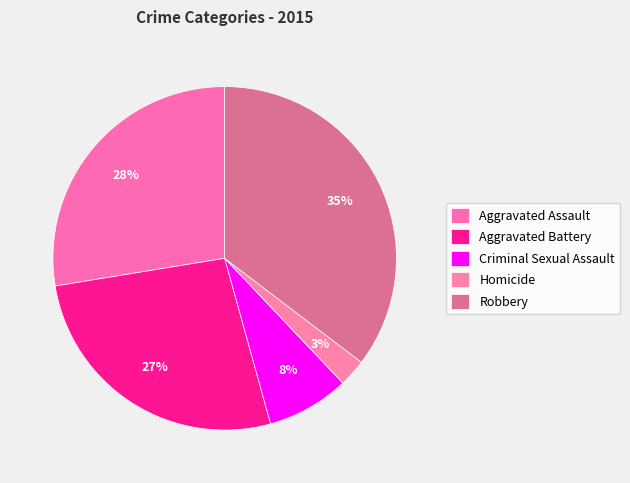

What is the largest slice in the pie chart?

Robbery